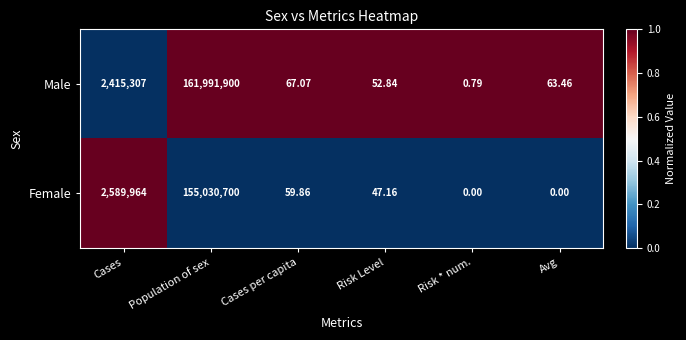

Which series has the widest spread of values?

Male